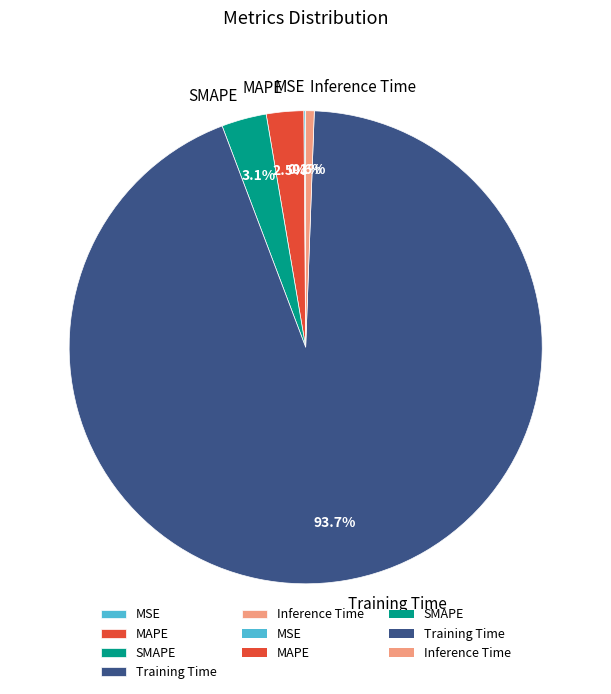

Which slice is the largest?

Training Time